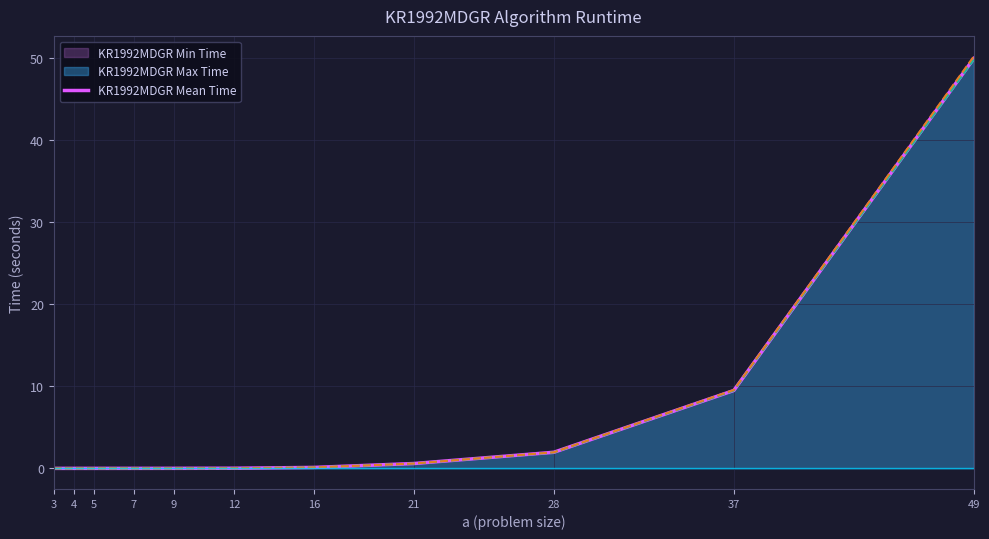

Is it true that the value at 9 is 0.0?

True